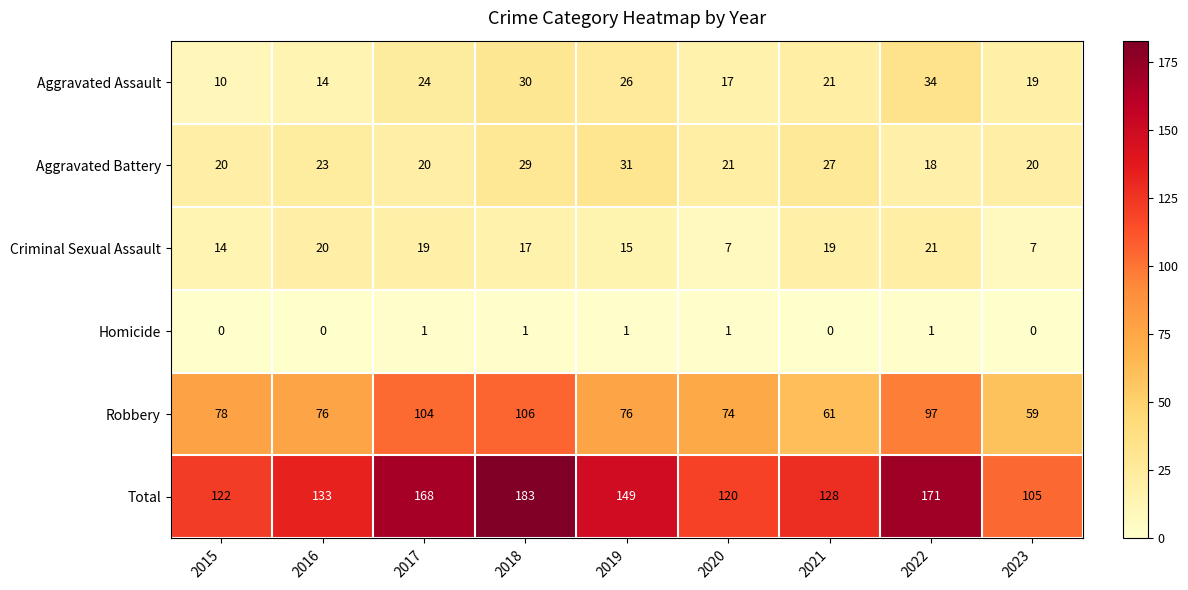

Rank the series by their maximum value, from highest to lowest.

Total, Robbery, Aggravated Assault, Aggravated Battery, Criminal Sexual Assault, Homicide